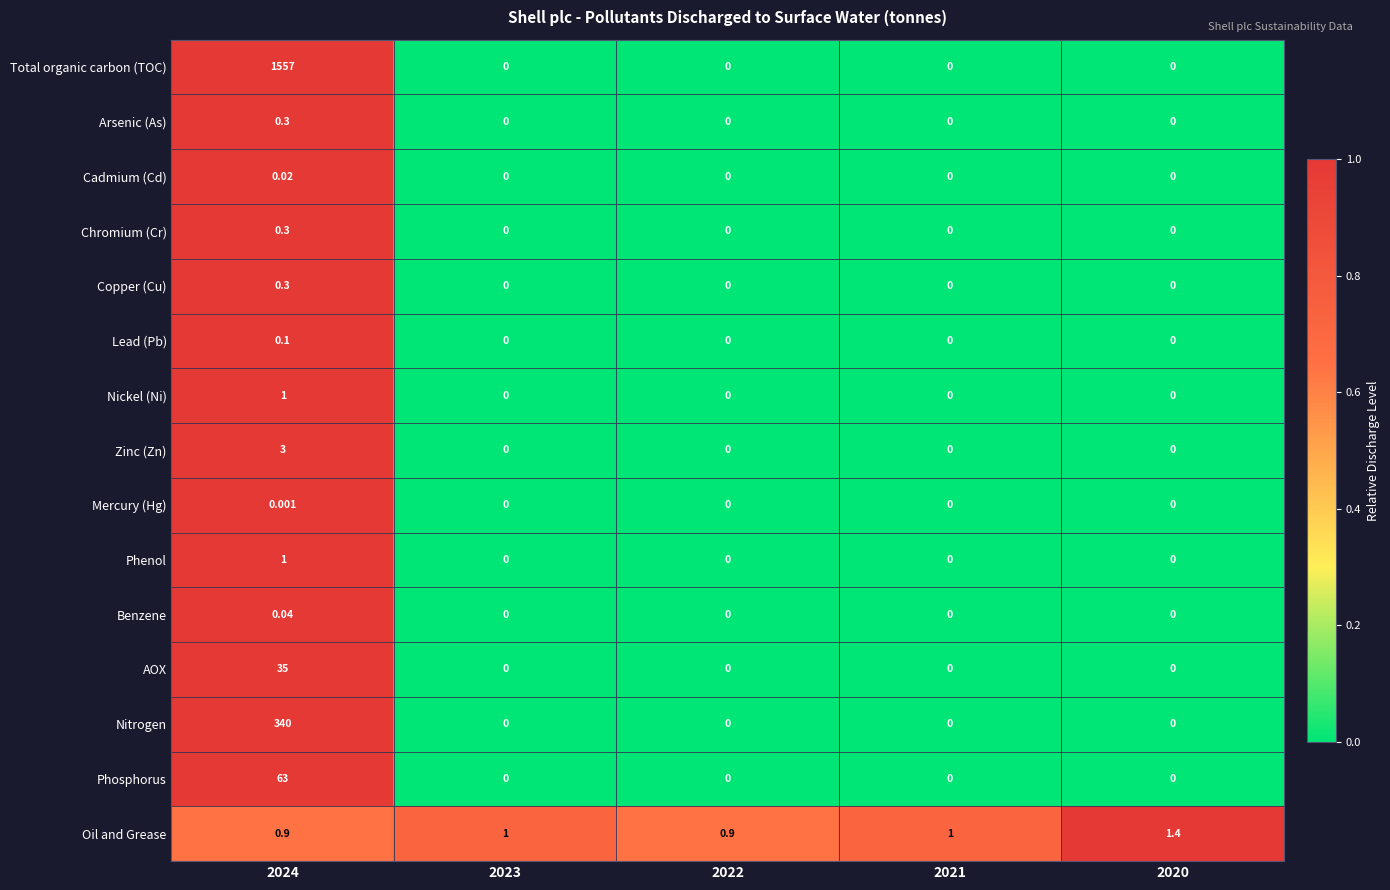

Which series has the largest total across all categories?

Total organic carbon (TOC)